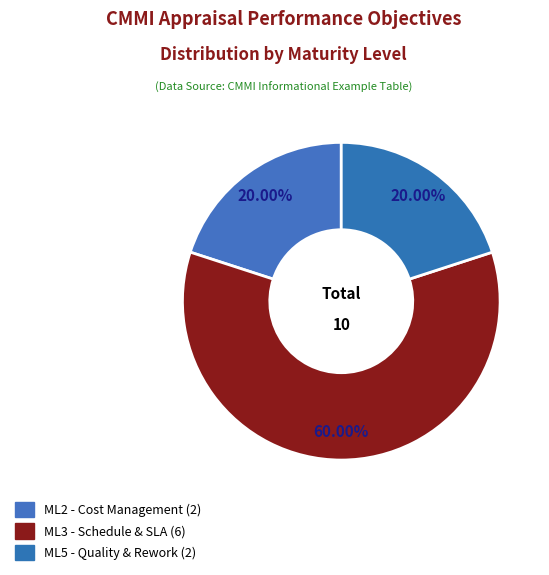

What is the majority slice?

ML3